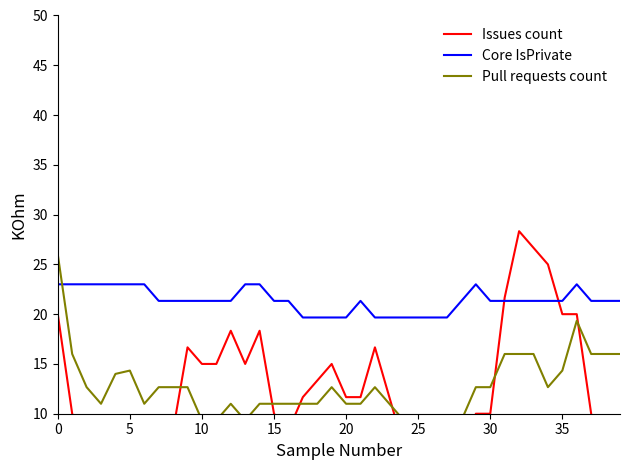

At which category does Core IsPrivate reach its first local peak?

21